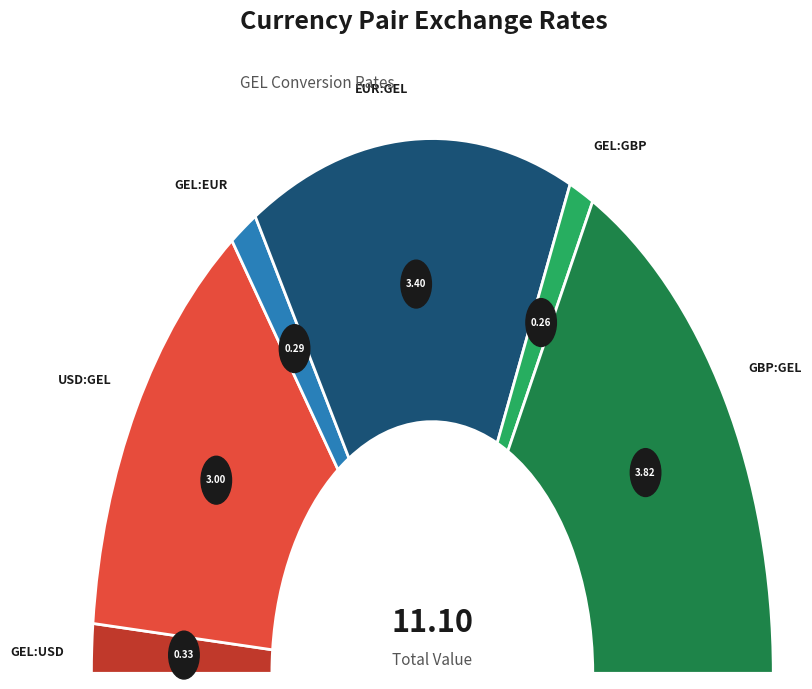

Rank the categories by value from highest to lowest.

GBP:GEL, EUR:GEL, USD:GEL, GEL:USD, GEL:EUR, GEL:GBP